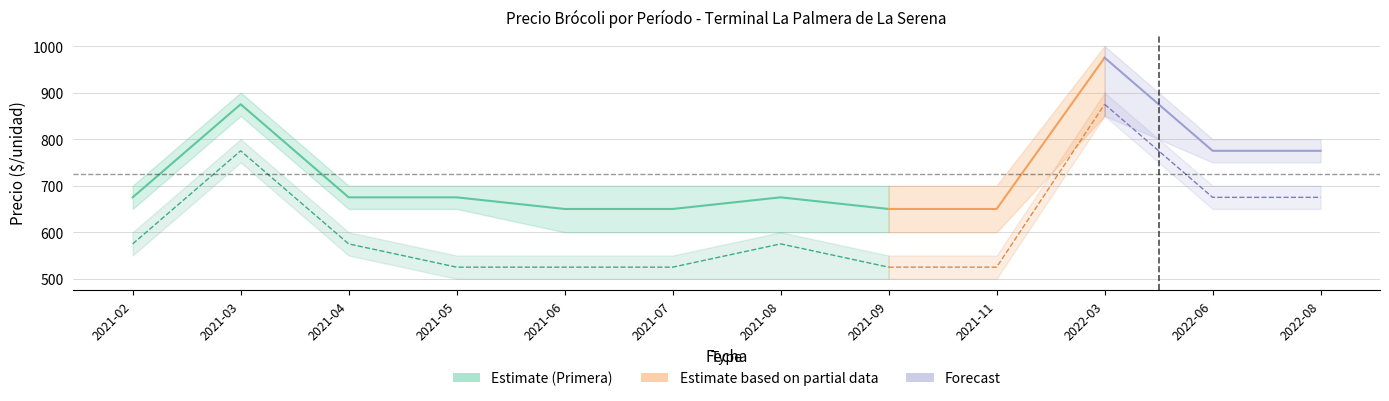

Is it true that Precio maximo Primera equals 1048 at 2022-08?

False